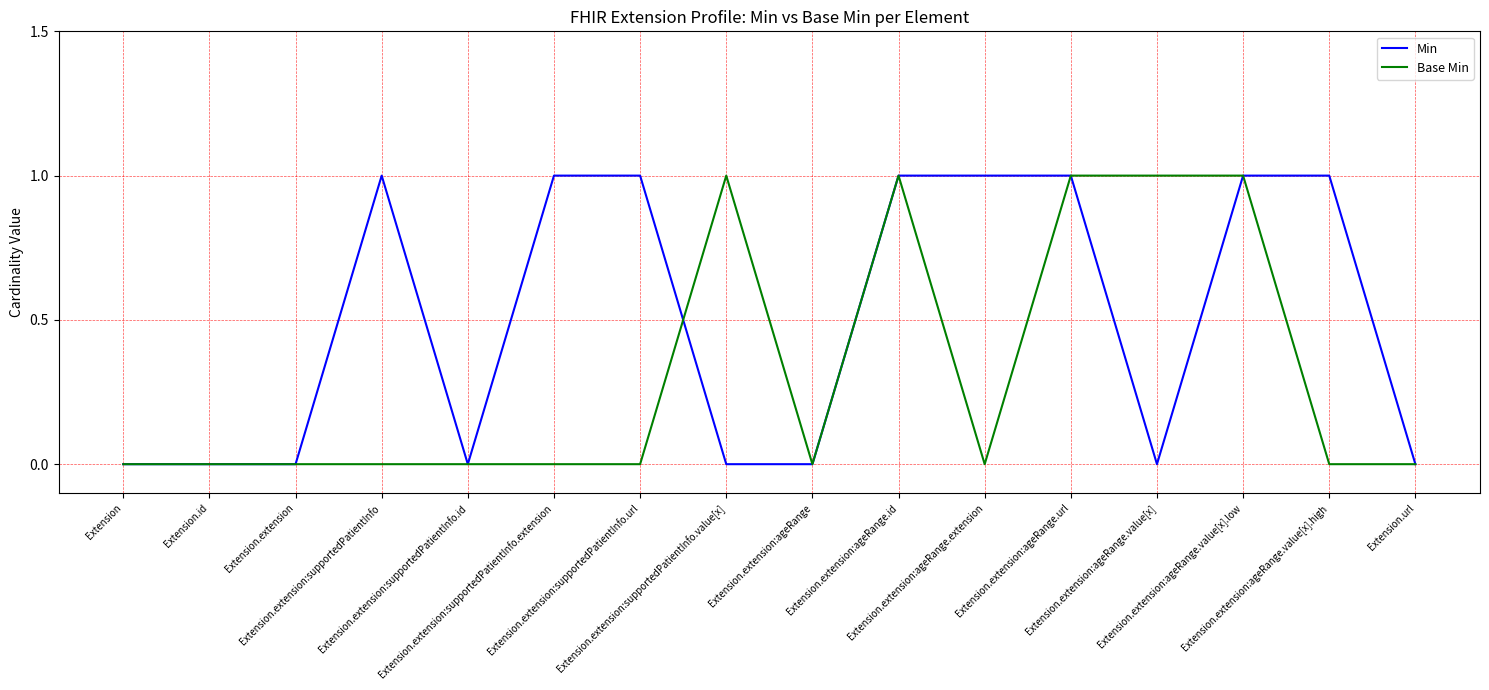

What are all the series names shown in the legend?

Min, Base Min